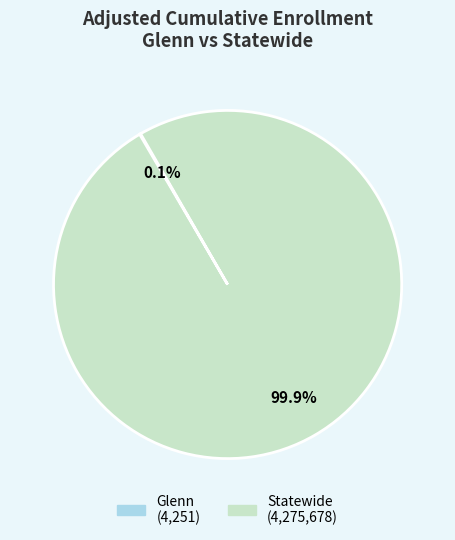

What percentage is NOT represented by Statewide?

0.1%